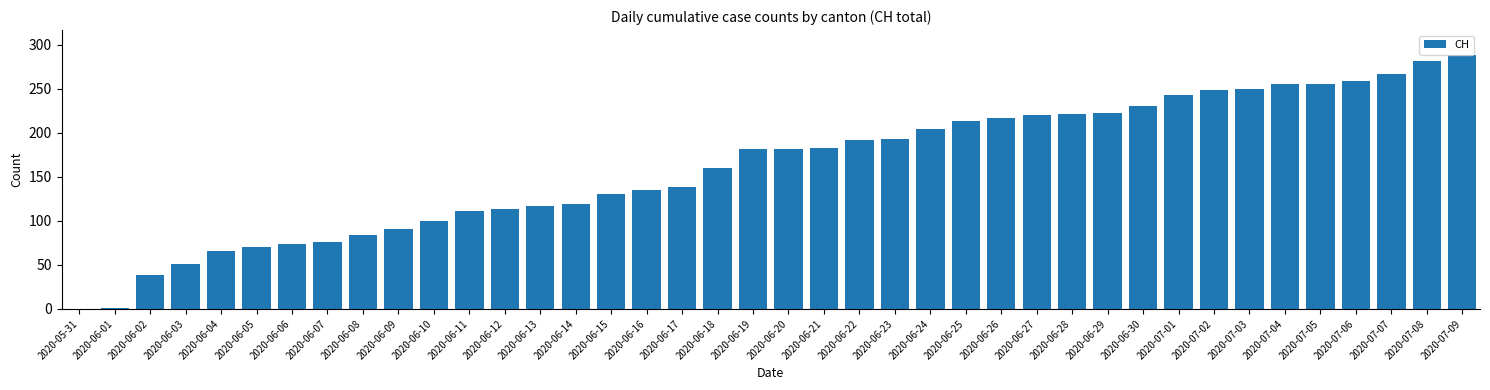

What is the greatest value displayed?

288